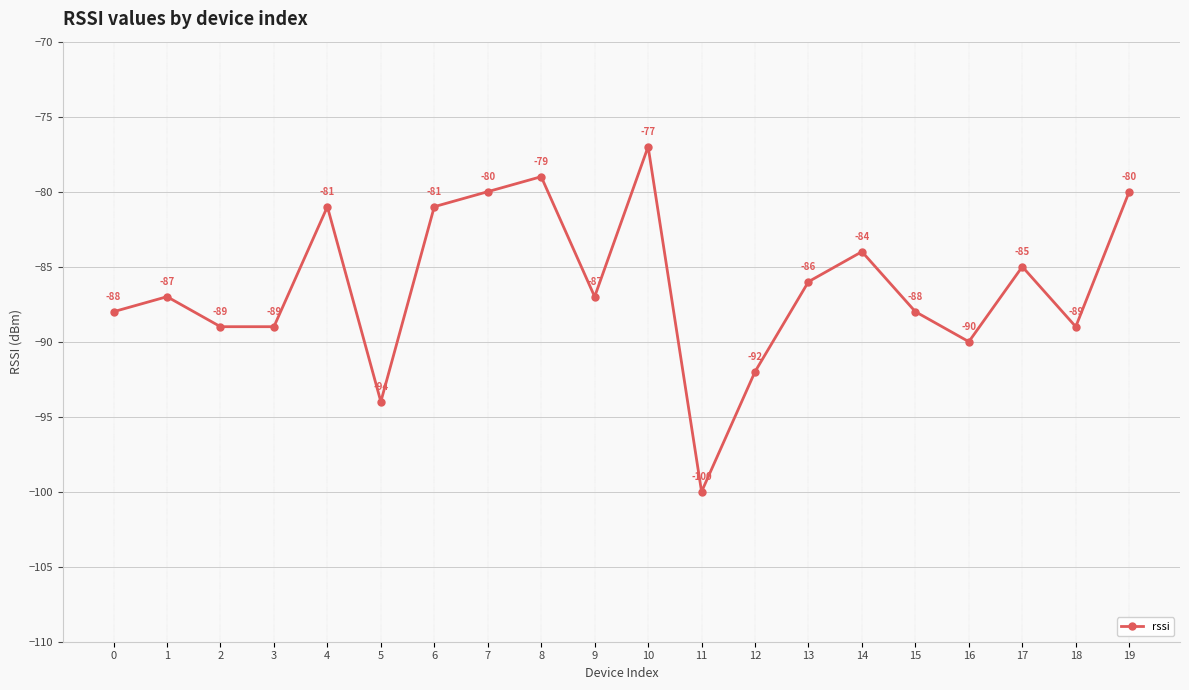

How many data points does each series have?

20